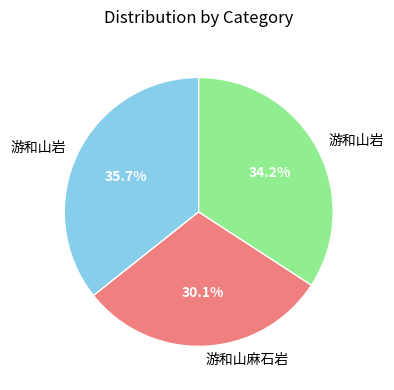

Is there any slice that represents more than half of the pie?

No